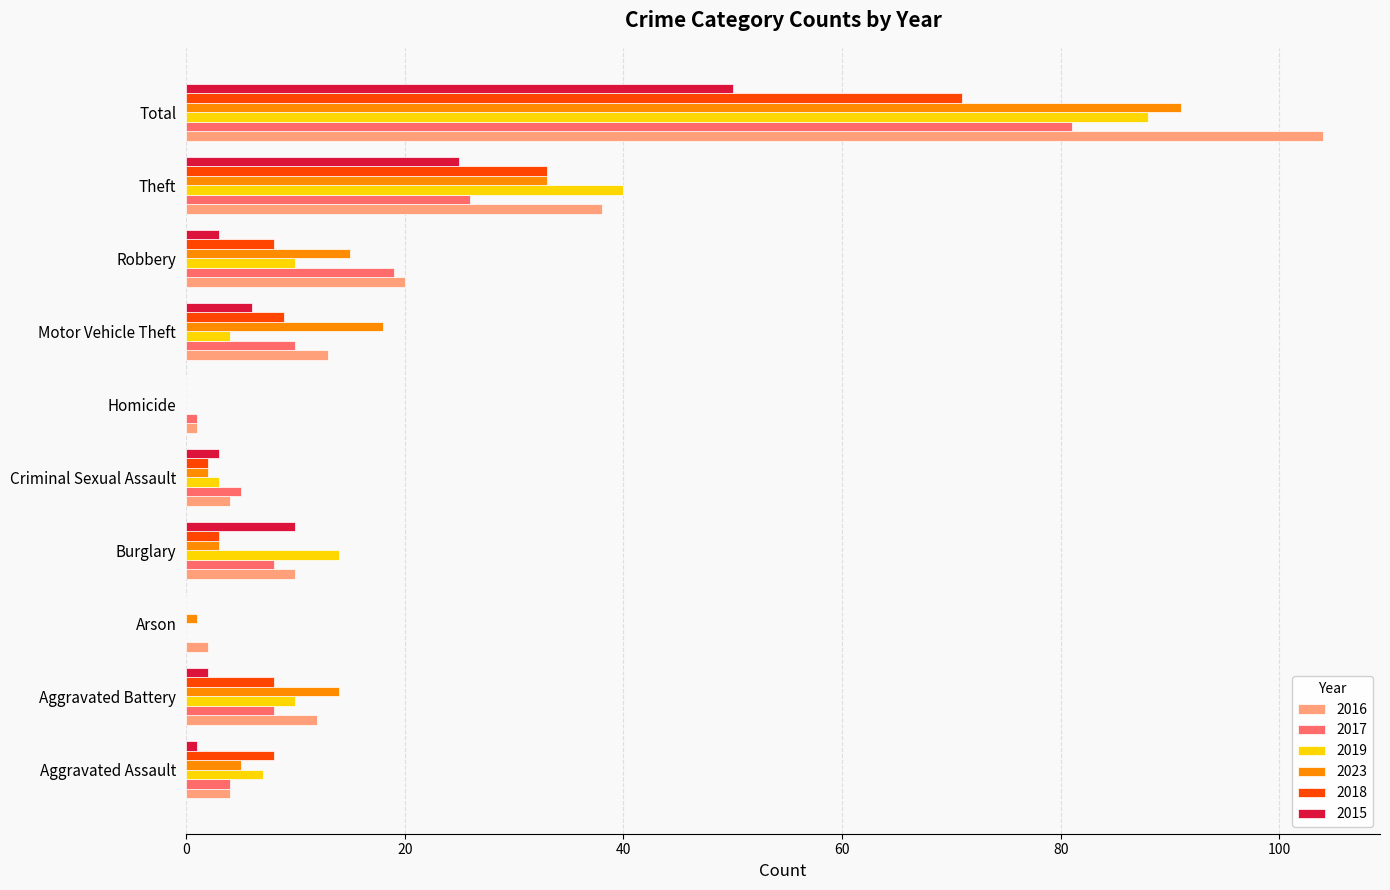

The 2017 series shows 10 at Motor Vehicle Theft. True or false?

True